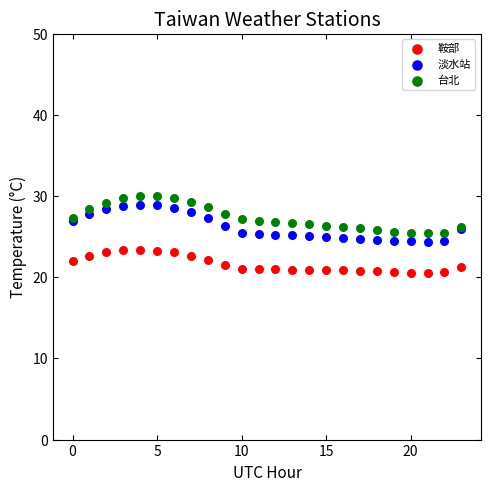

Which series reaches the minimum Y coordinate?

鞍部